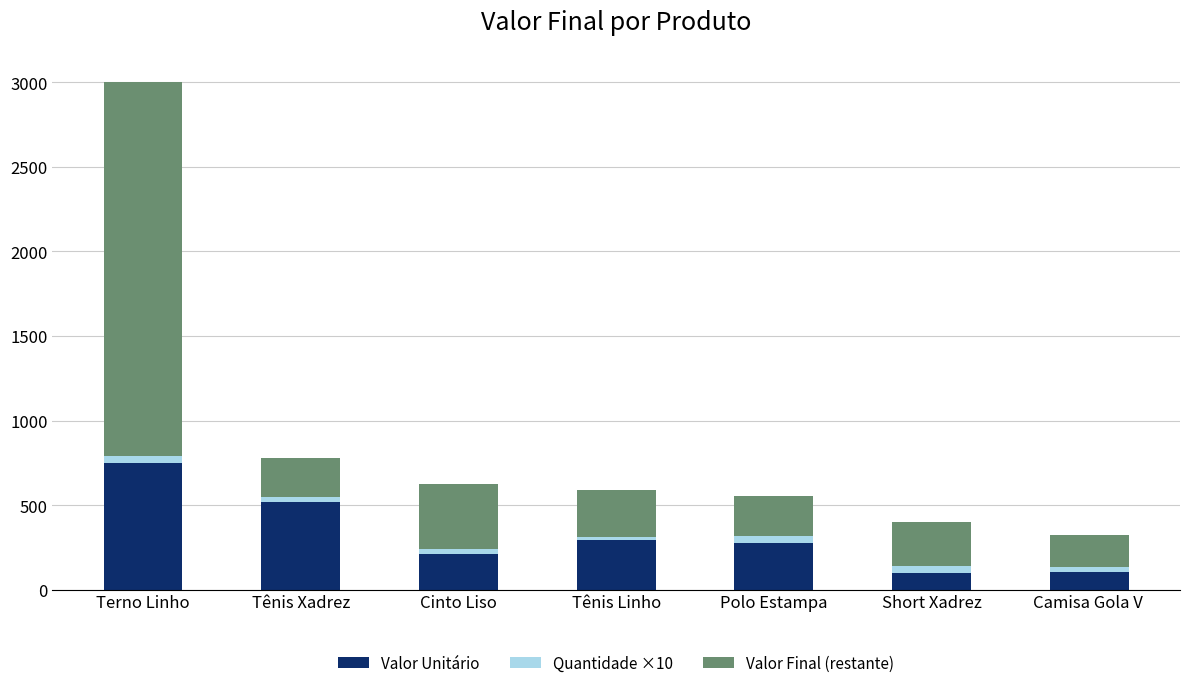

At which category is the sum across all series the highest?

Terno Linho